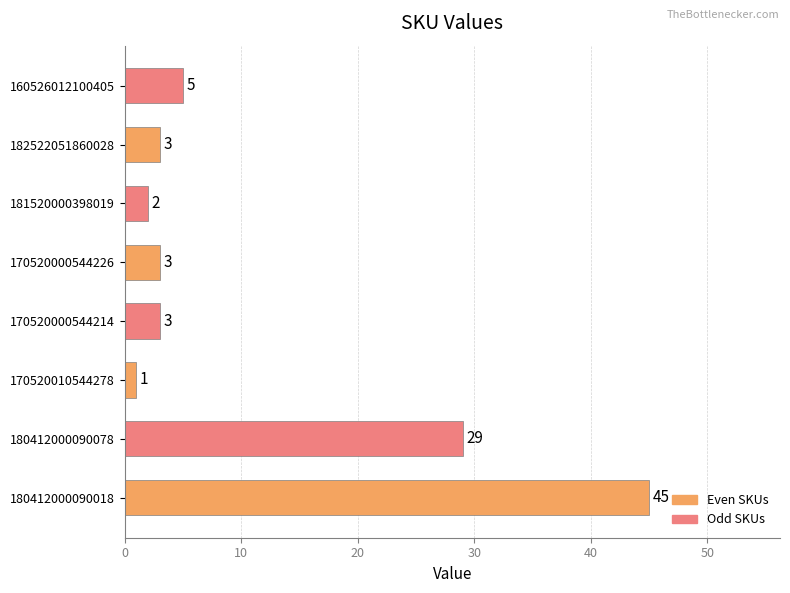

The value at 182522051860028 is 5. True or false?

False